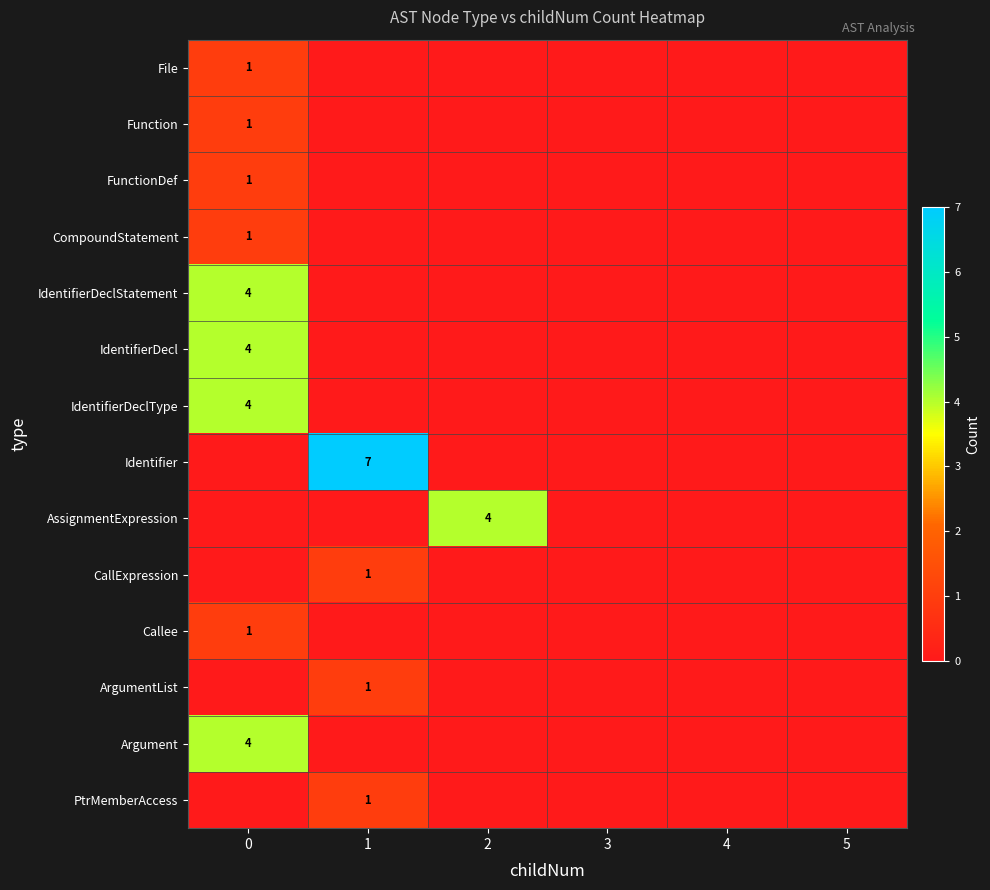

True or false: File has a value of 0 at 0.

False